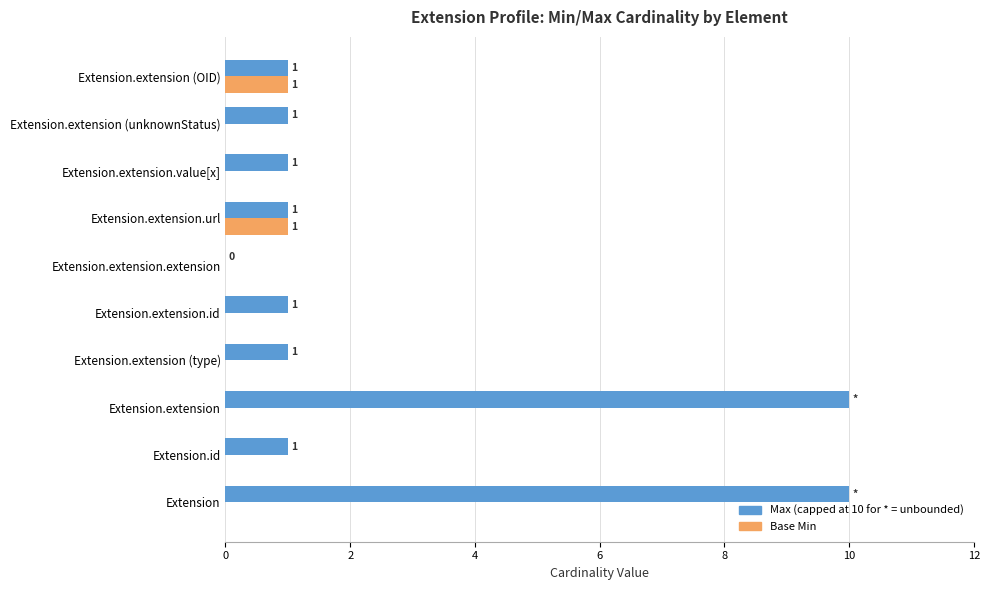

How many series are shown in this chart?

2